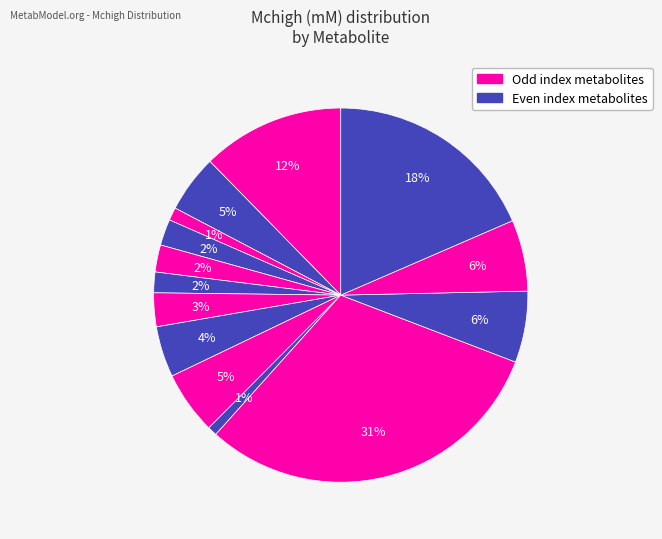

Is there a majority slice in this chart?

No